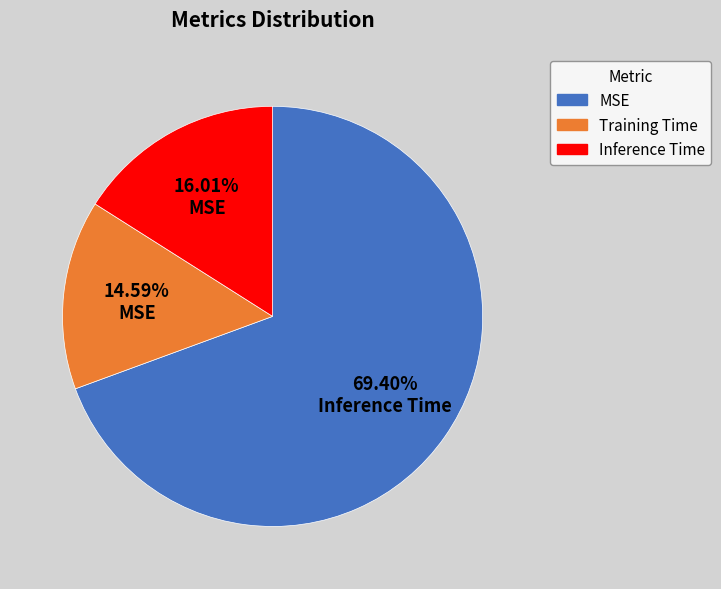

To the nearest percent, what is the average slice percentage?

33%